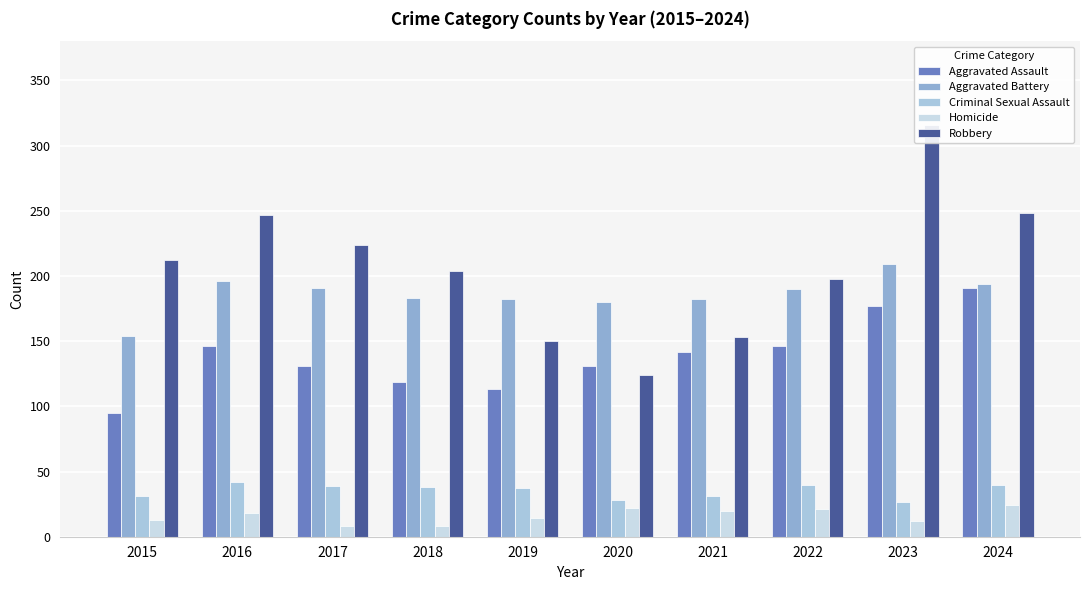

What is the average value of the Aggravated Assault series?

139